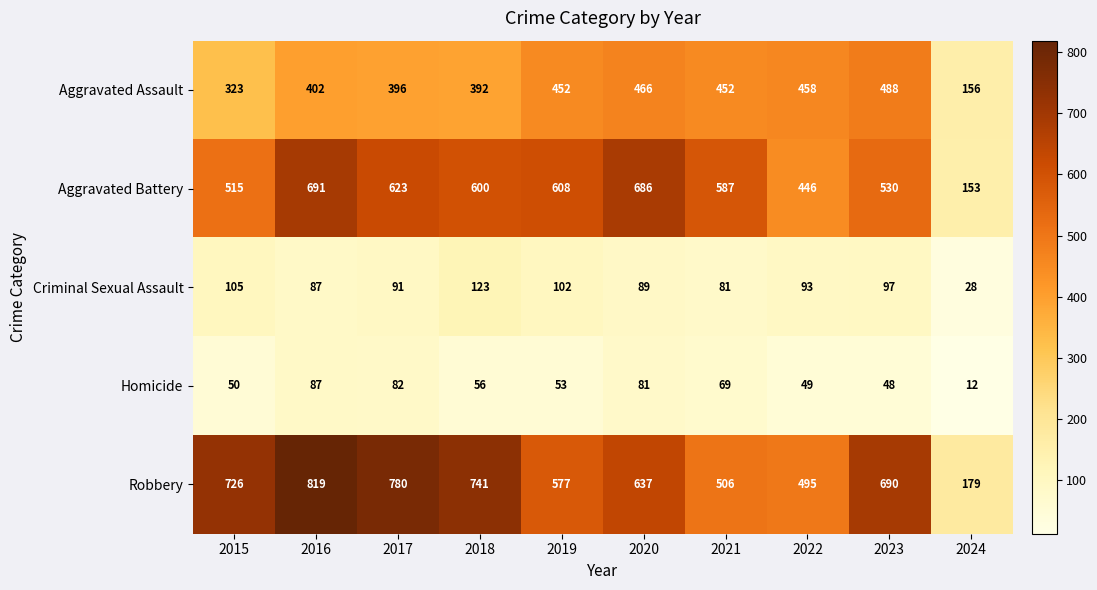

What is the spread (max minus min) of values at 2019?

555